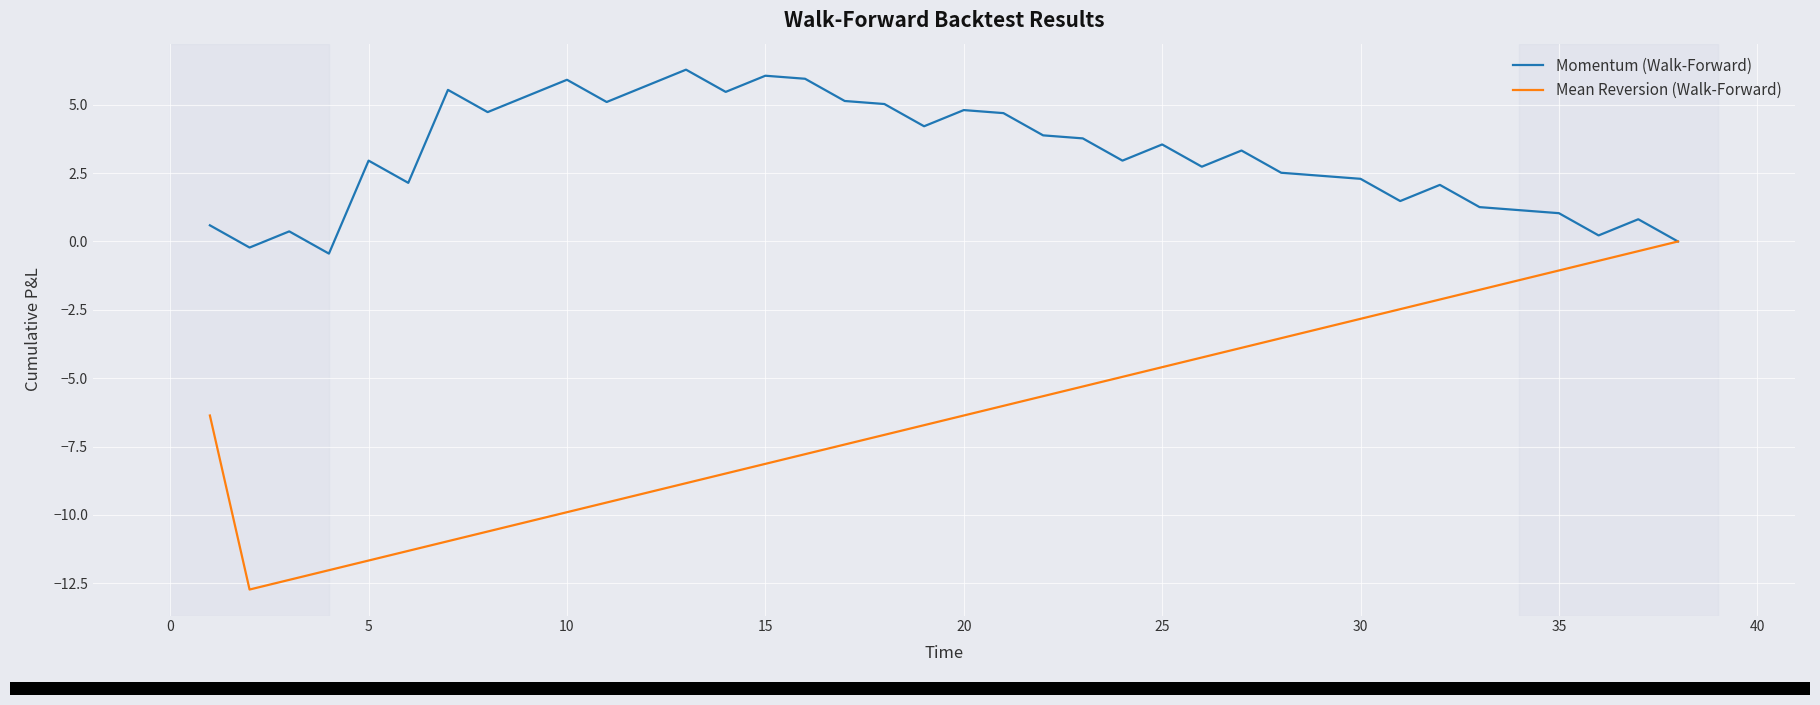

How many categories are shown in the chart?

38